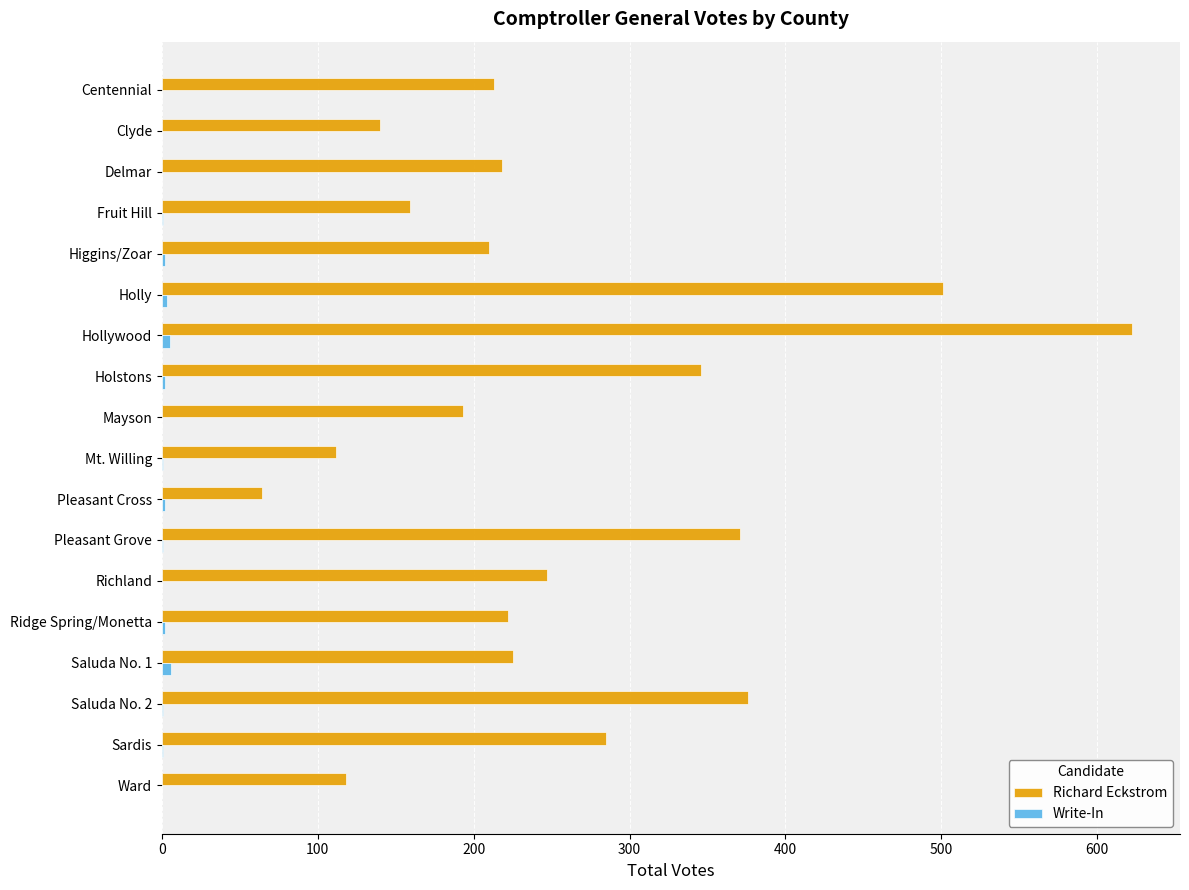

Which series has the largest range (max minus min)?

Richard Eckstrom